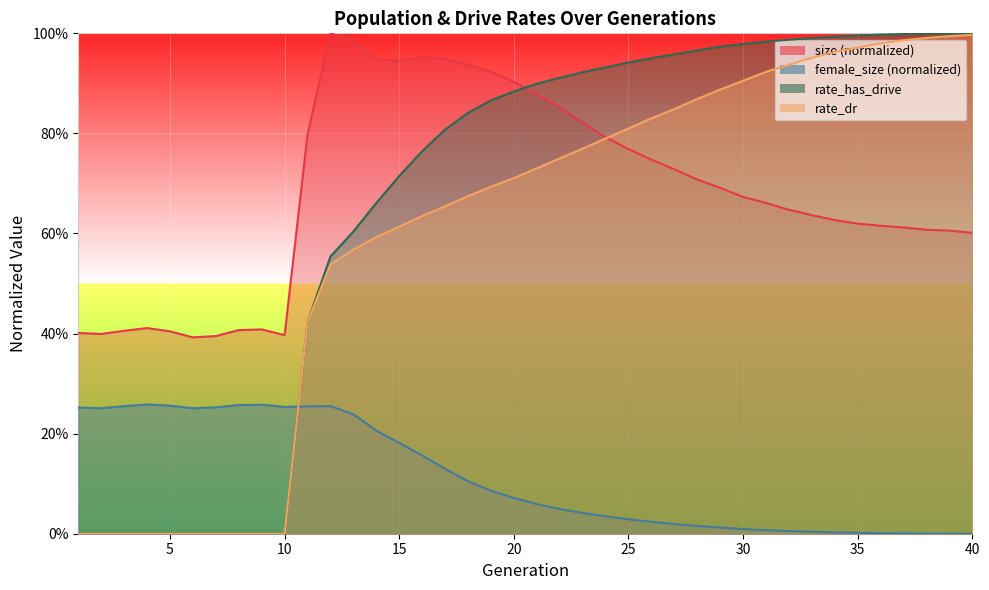

Is it true that size equals 0.4 at 7?

True